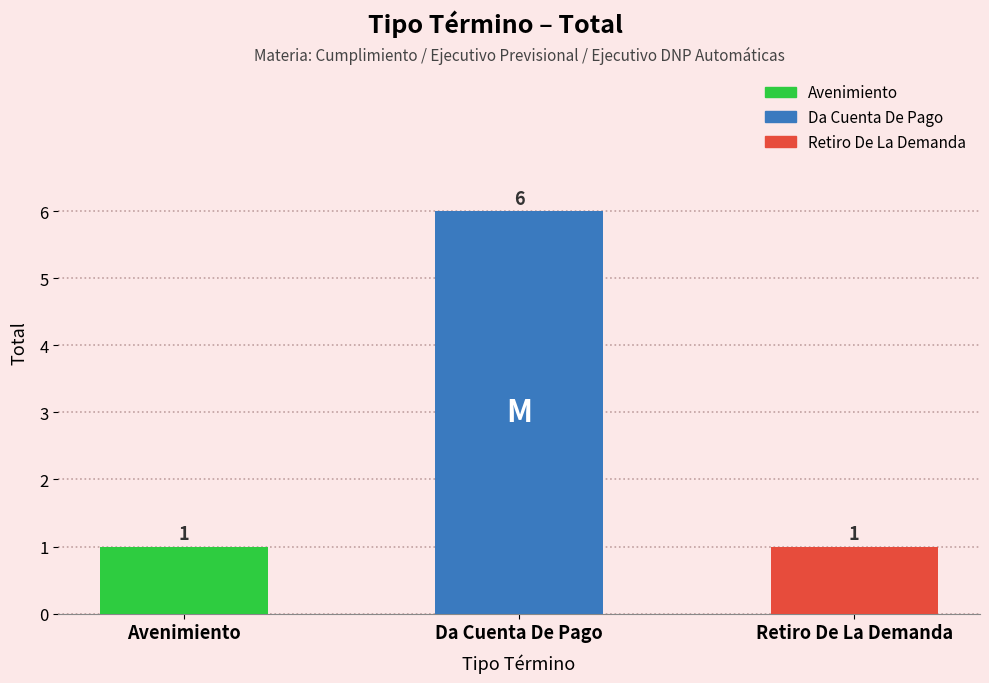

Count the number of data series in this chart.

1